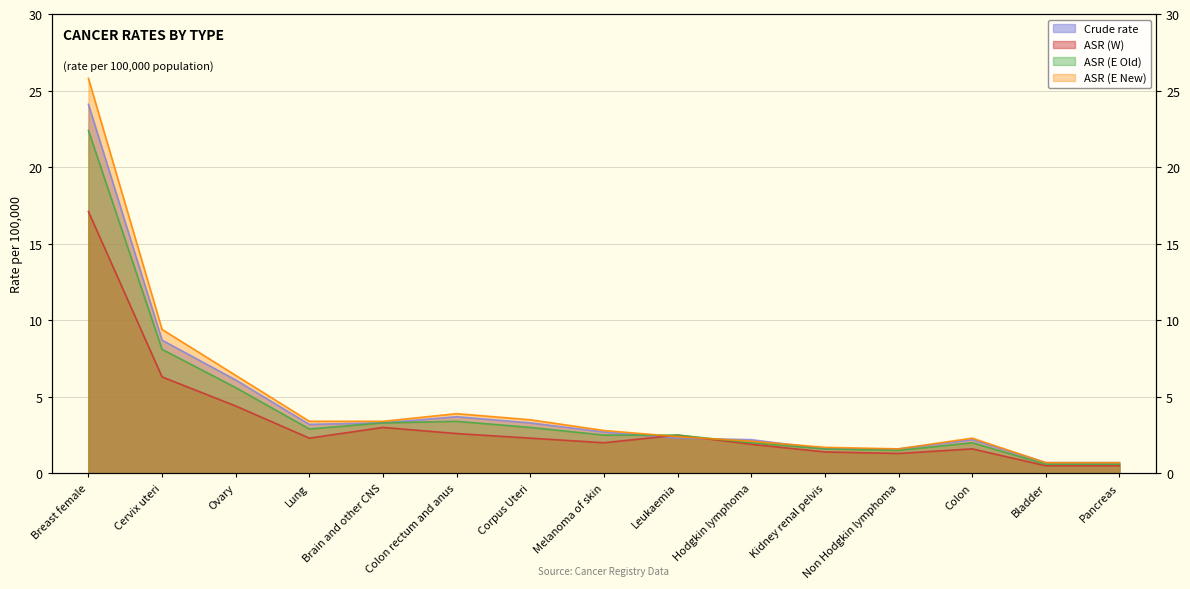

Which series ends up on top after the final intersection of ASR (E New) and Crude rate?

ASR (E New)